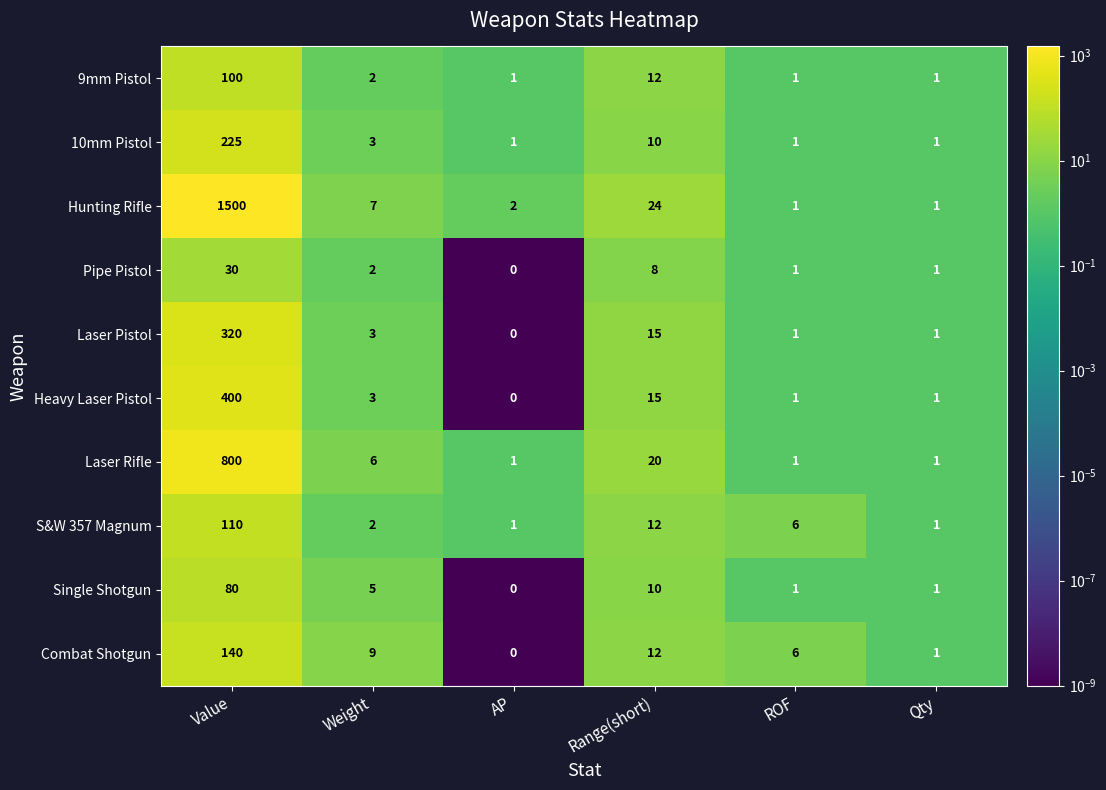

True or false: Laser Pistol has a value of 2 at ROF.

False